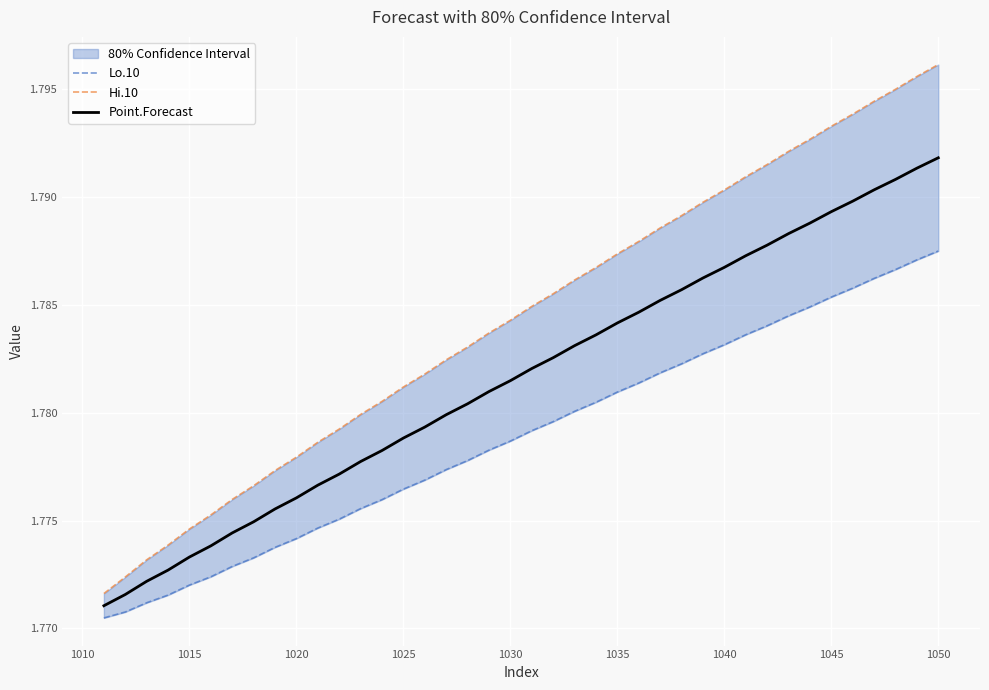

Count the Hi.10 values in the range 1 to 2.

40